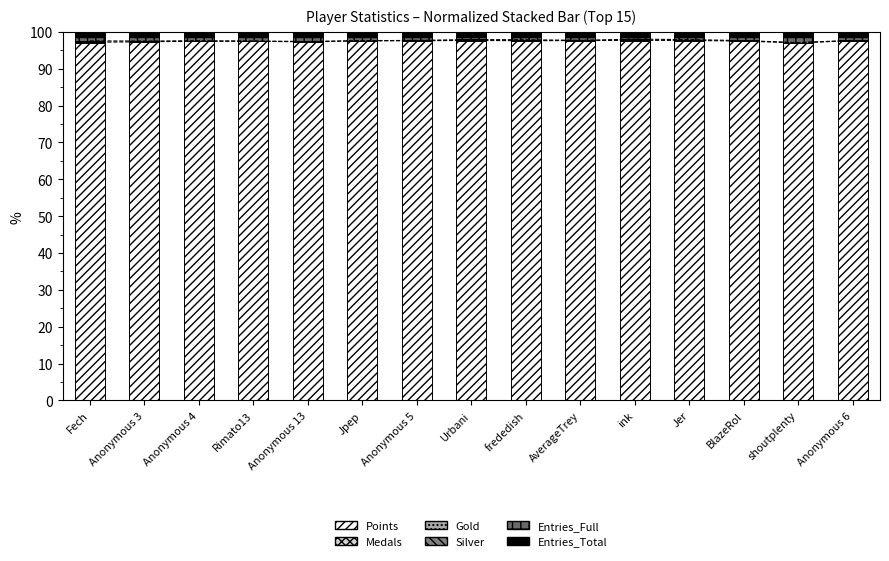

Reading left to right, what are all the values shown in this chart?

Points: Fech=97.1	Anonymous 3=97.3	Anonymous 4=97.4	Rimato13=97.4	Anonymous 13=97.3	Jpep=97.6	Anonymous 5=97.6	Urbani=97.6	frededish=97.5	AverageTrey=97.6	ink=97.6	Jer=97.6	BlazeRol=97.5	shoutplenty=97.0	Anonymous 6=97.6
Medals: Fech=0.3	Anonymous 3=0.1	Anonymous 4=0.0	Rimato13=0.0	Anonymous 13=0.1	Jpep=0.0	Anonymous 5=0.0	Urbani=0.1	frededish=0.1	AverageTrey=0.0	ink=0.3	Jer=0.2	BlazeRol=0.0	shoutplenty=0.0	Anonymous 6=0.0
Gold: Fech=0.1	Anonymous 3=0.1	Anonymous 4=0.1	Rimato13=0.0	Anonymous 13=0.0	Jpep=0.0	Anonymous 5=0.0	Urbani=0.2	frededish=0.2	AverageTrey=0.0	ink=0.1	Jer=0.1	BlazeRol=0.1	shoutplenty=0.0	Anonymous 6=0.1
Silver: Fech=0.2	Anonymous 3=0.1	Anonymous 4=0.1	Rimato13=0.1	Anonymous 13=0.0	Jpep=0.0	Anonymous 5=0.0	Urbani=0.1	frededish=0.1	AverageTrey=0.0	ink=0.1	Jer=0.0	BlazeRol=0.1	shoutplenty=0.0	Anonymous 6=0.0
Entries_Full: Fech=1.2	Anonymous 3=1.2	Anonymous 4=1.1	Rimato13=1.2	Anonymous 13=1.3	Jpep=1.0	Anonymous 5=1.0	Urbani=1.0	frededish=1.1	AverageTrey=1.1	ink=0.9	Jer=1.0	BlazeRol=1.2	shoutplenty=1.4	Anonymous 6=0.8
Entries_Total: Fech=1.2	Anonymous 3=1.2	Anonymous 4=1.3	Rimato13=1.3	Anonymous 13=1.3	Jpep=1.3	Anonymous 5=1.3	Urbani=1.0	frededish=1.1	AverageTrey=1.2	ink=1.0	Jer=1.0	BlazeRol=1.2	shoutplenty=1.4	Anonymous 6=1.4